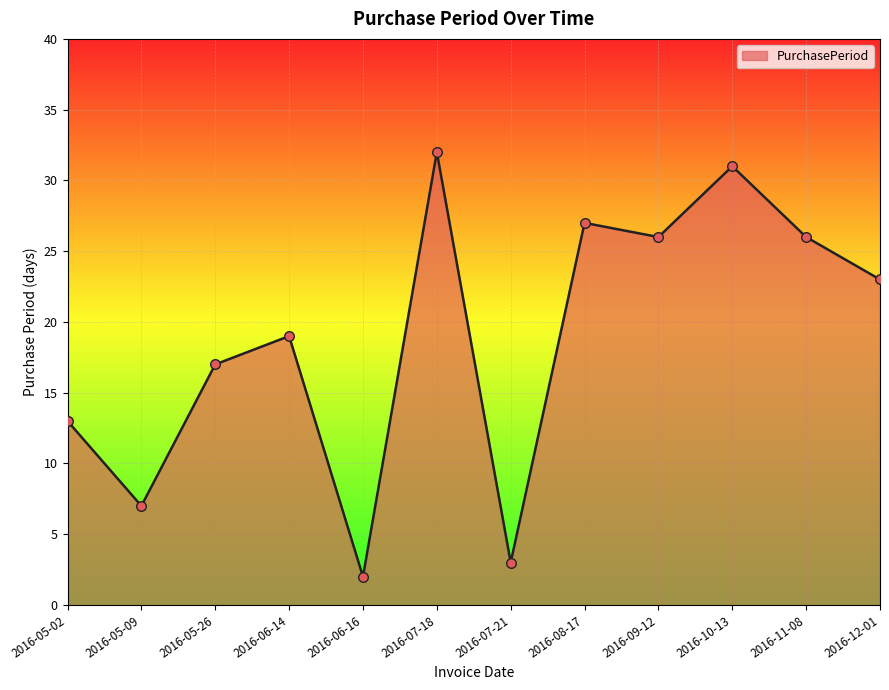

Between 2016-12-01 and 2016-10-13, which is larger?

2016-10-13